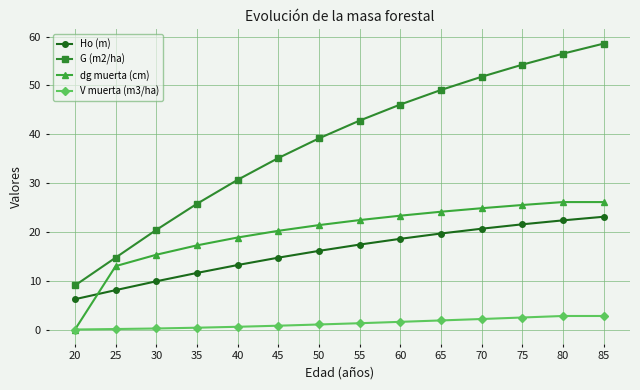

Which label corresponds to the largest value in the chart?

85